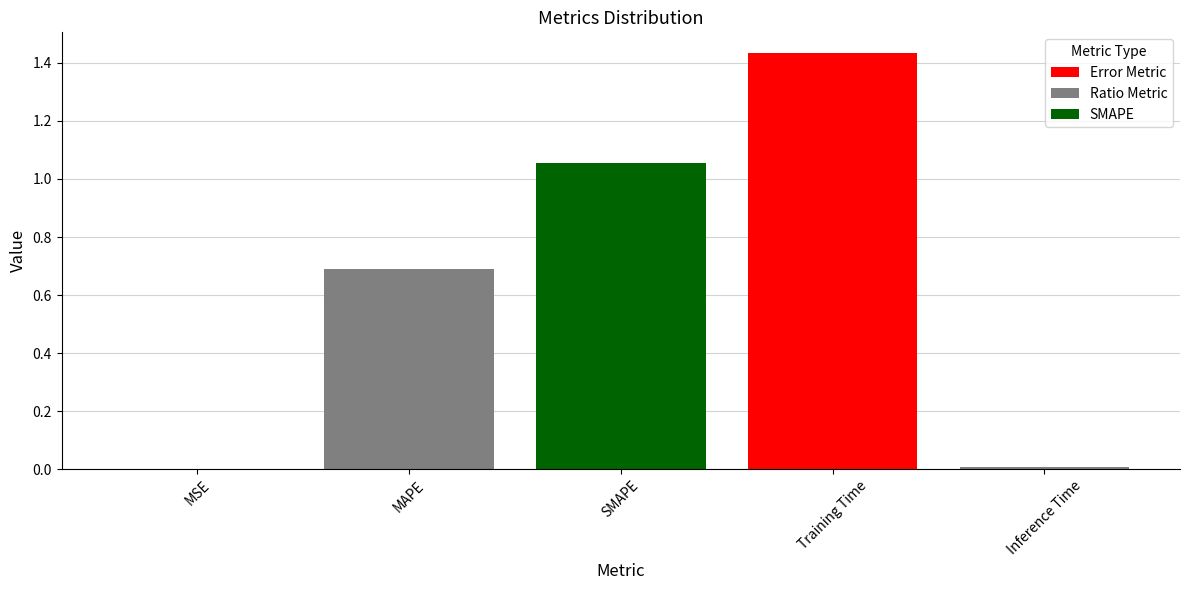

What is the difference between the second highest and minimum values in the col_1 series?

1.1